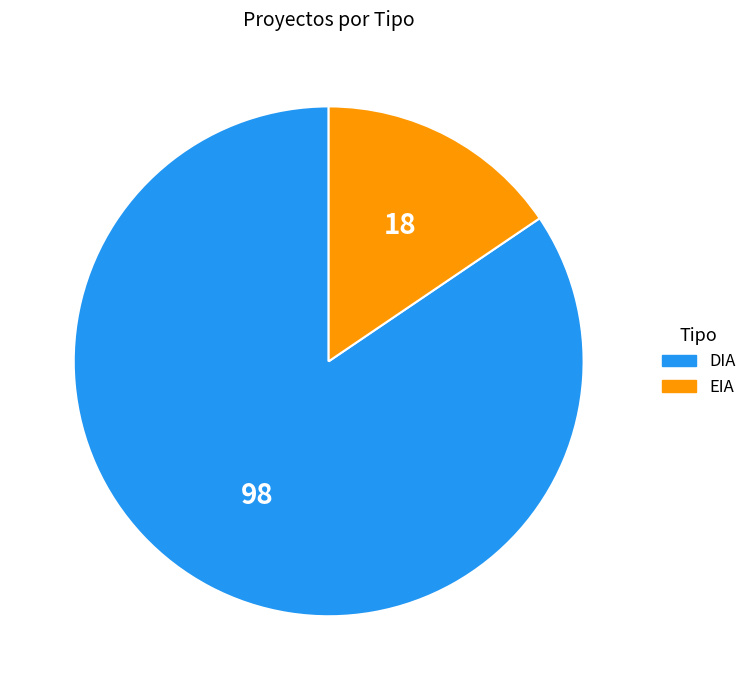

True or false: EIA accounts for 16% of the total.

True